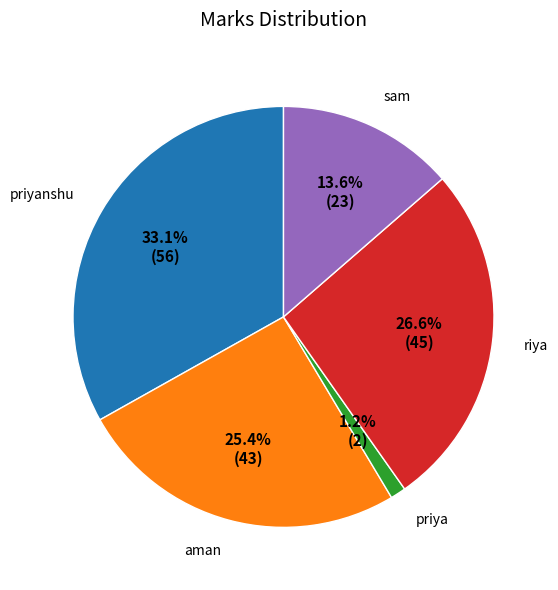

Between riya and sam, which is larger?

riya